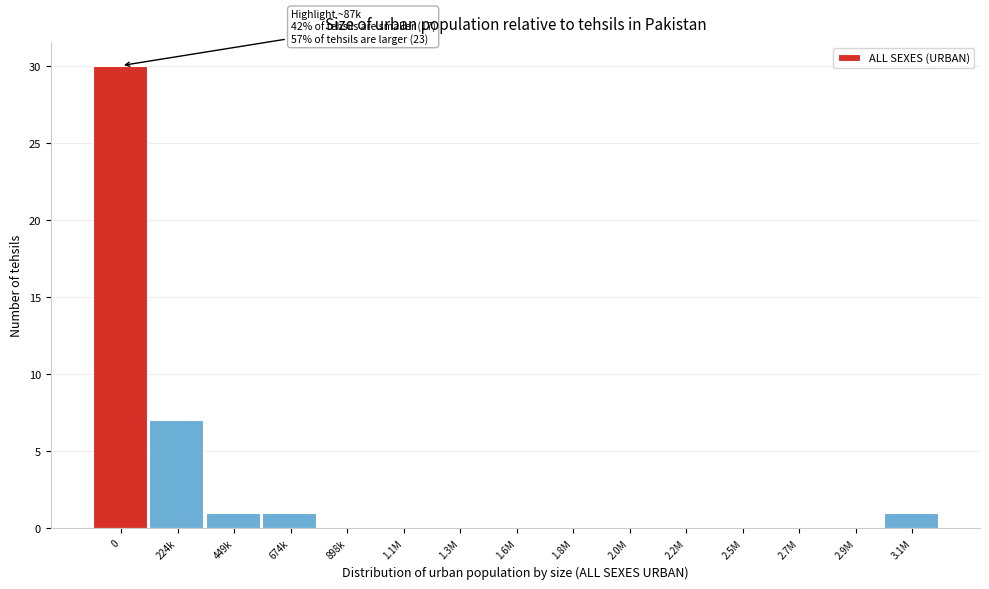

Reading right to left, extract all data points from this chart.

3.1M=1	2.9M=0	2.7M=0	2.5M=0	2.2M=0	2.0M=0	1.8M=0	1.6M=0	1.3M=0	1.1M=0	898k=0	674k=1	449k=1	224k=7	0=30